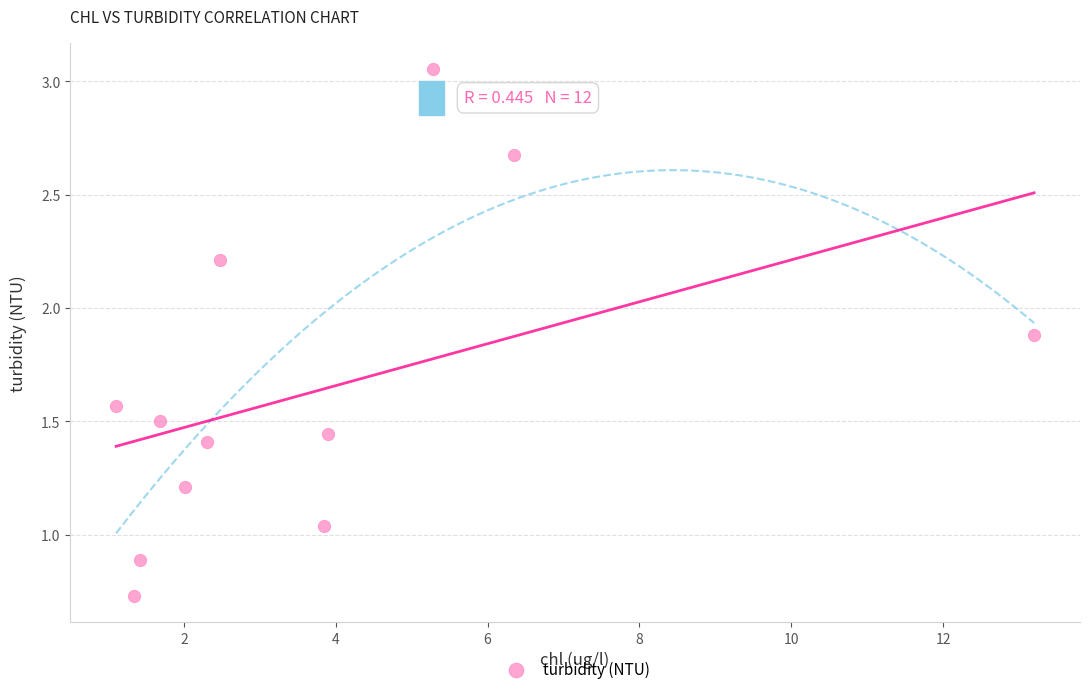

What is the range of X values (max minus min)?

12.1